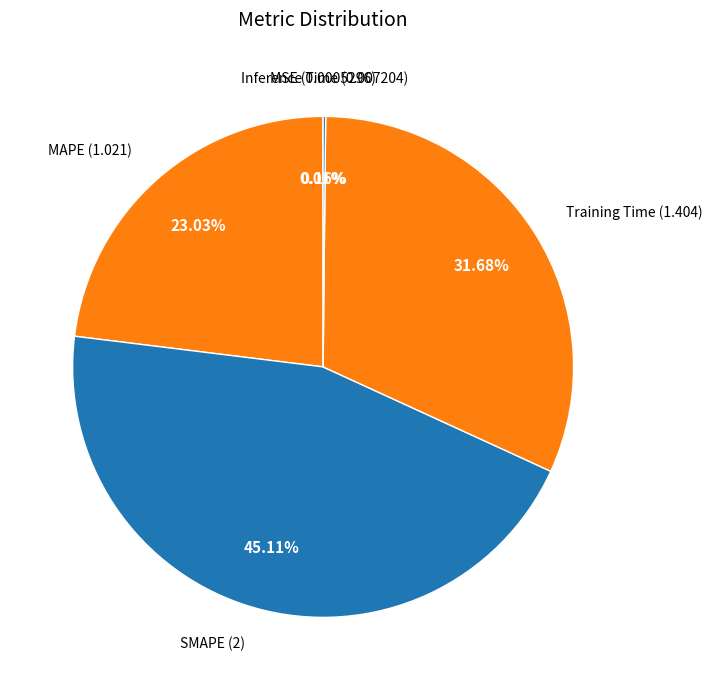

What percentage is NOT represented by SMAPE?

54.9%